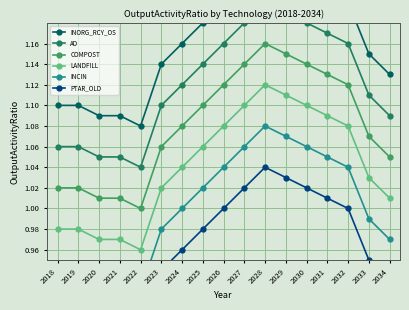

What are all the series names shown in the legend?

INORG_RCY_OS, AD, COMPOST, LANDFILL, INCIN, PTAR_OLD